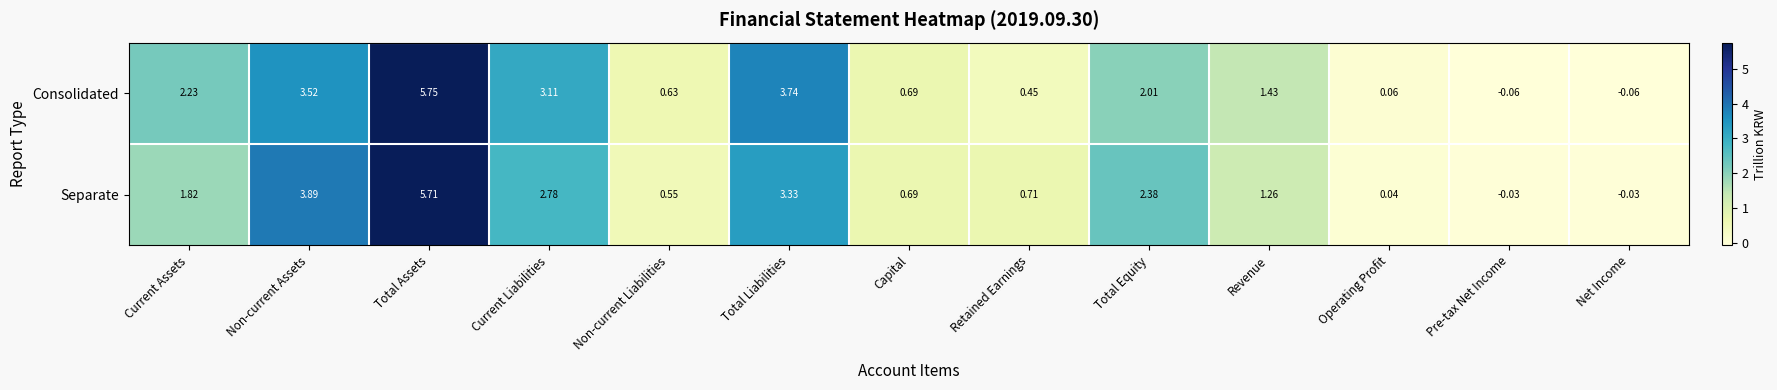

Where does the Consolidated series first go above 1?

Current Assets